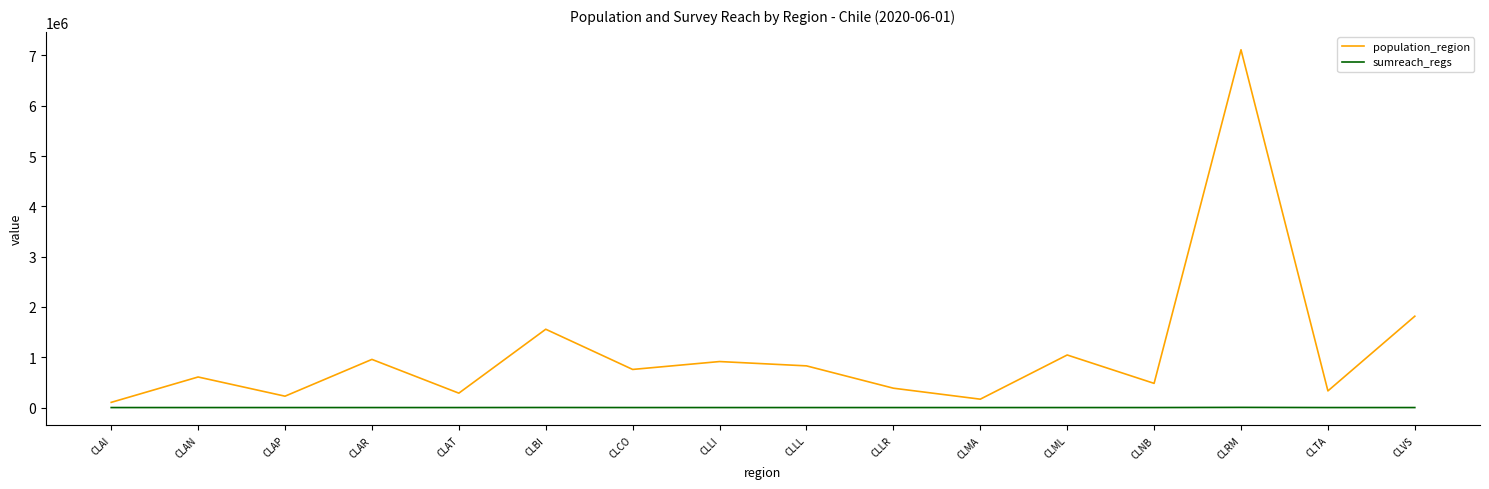

True or false: population_region and sumreach_regs cross at least once.

False